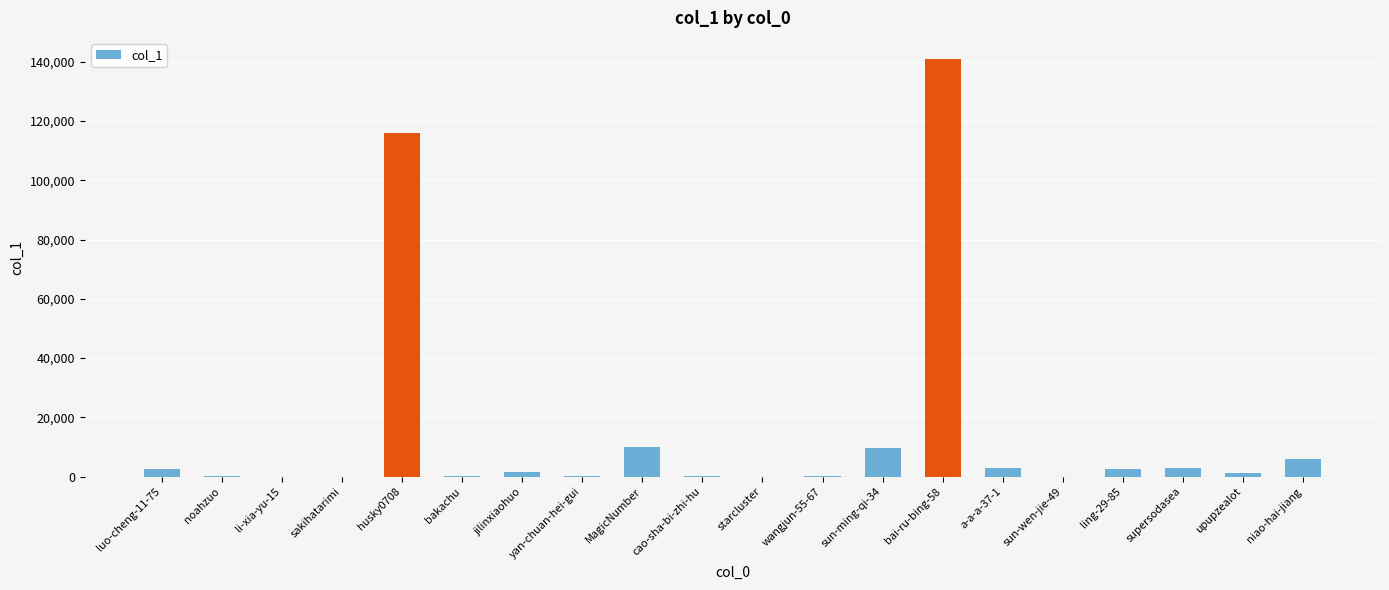

True or false: the data shows 2979 at supersodasea.

True